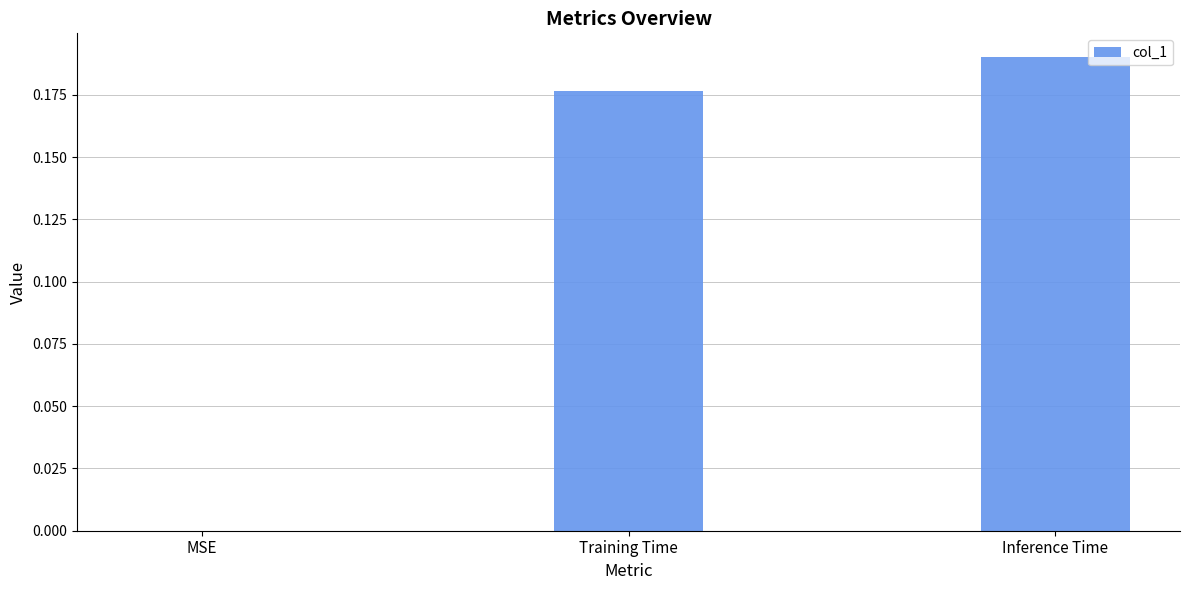

Count the values in the range 0 to 1.

3